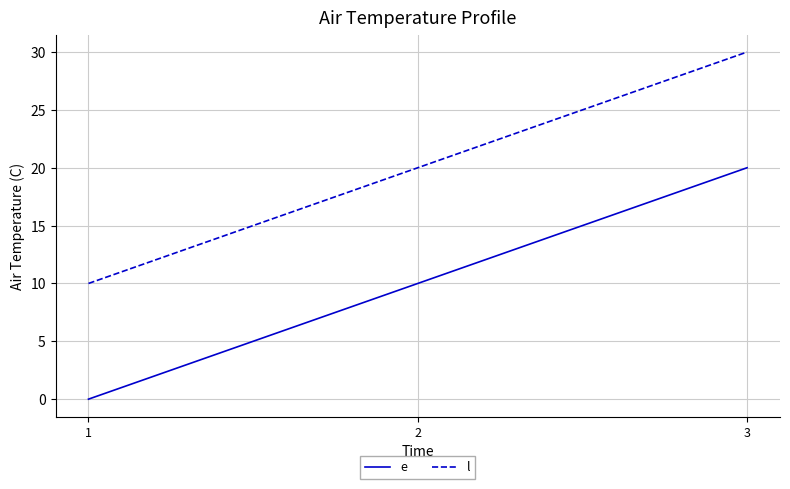

What is the total value across all series at 2?

30